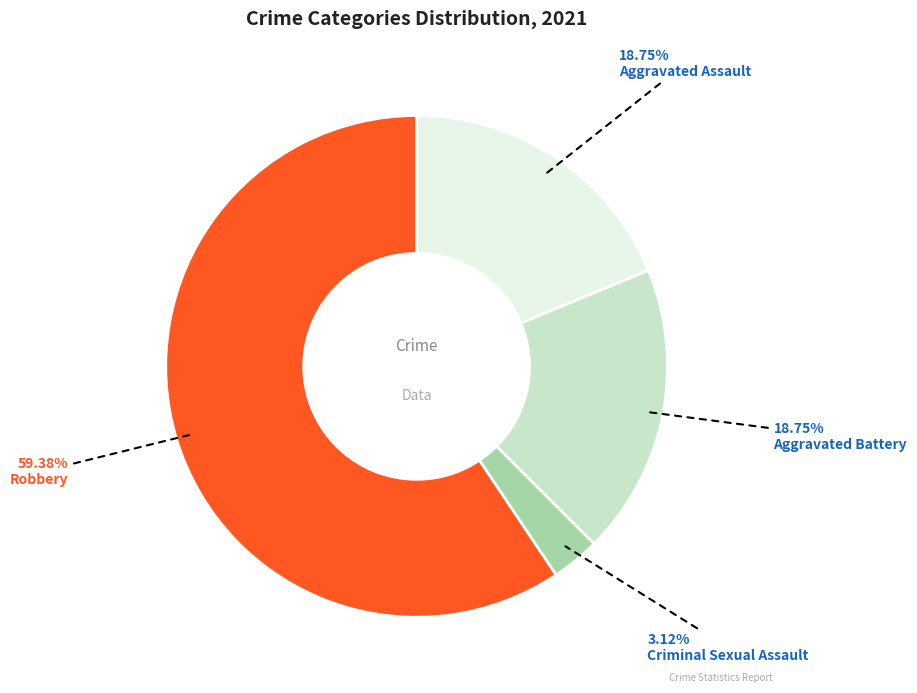

How many segments does this pie chart have?

4